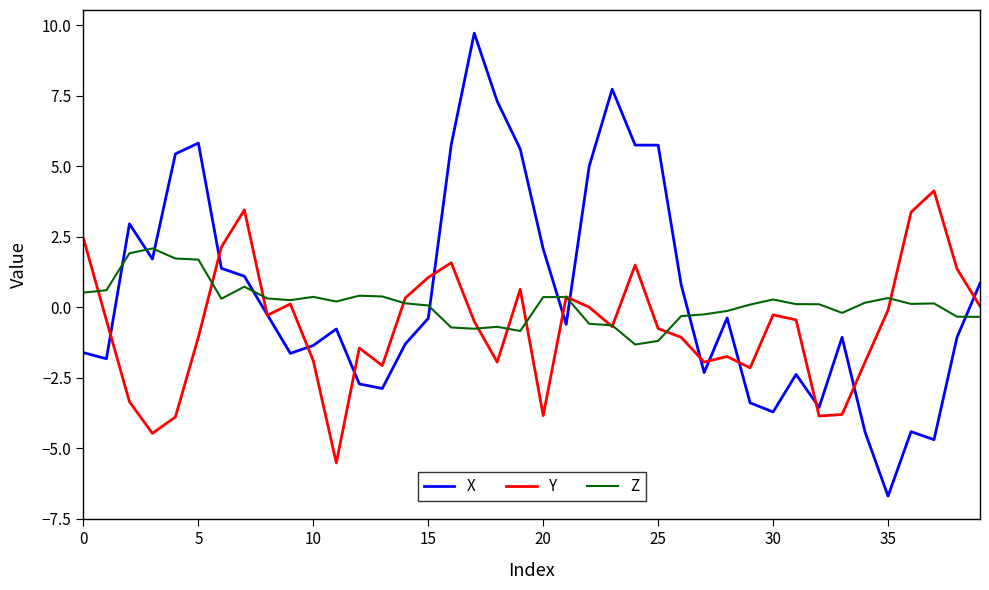

True or false: Z and X cross at least once.

True